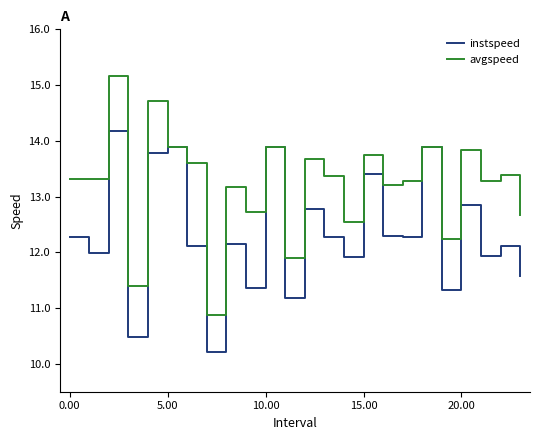

What is the lowest value of the instspeed series?

10.2